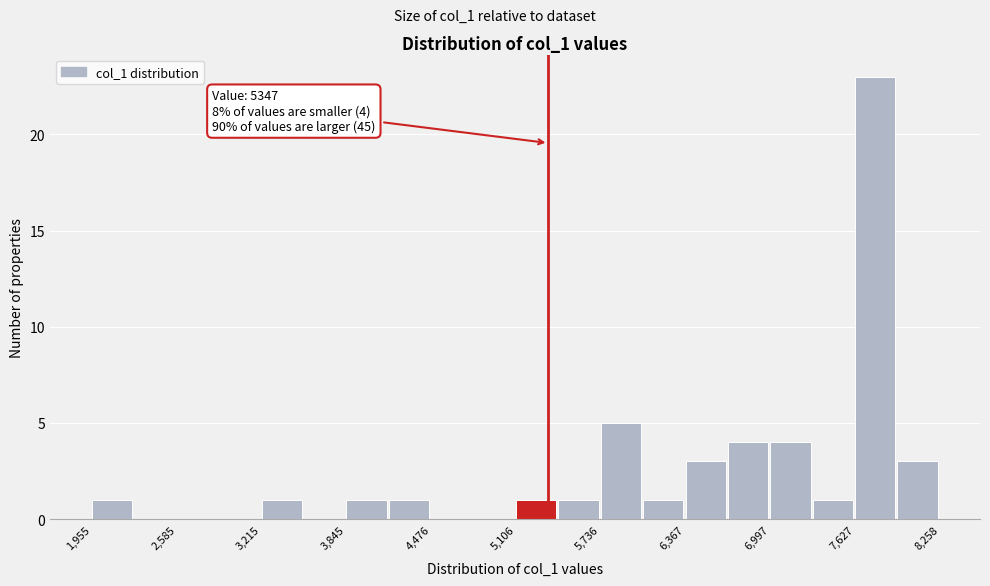

Around what value on the x-axis is the tallest bar? Give the approximate position of its centre, as read against the axis.

7800